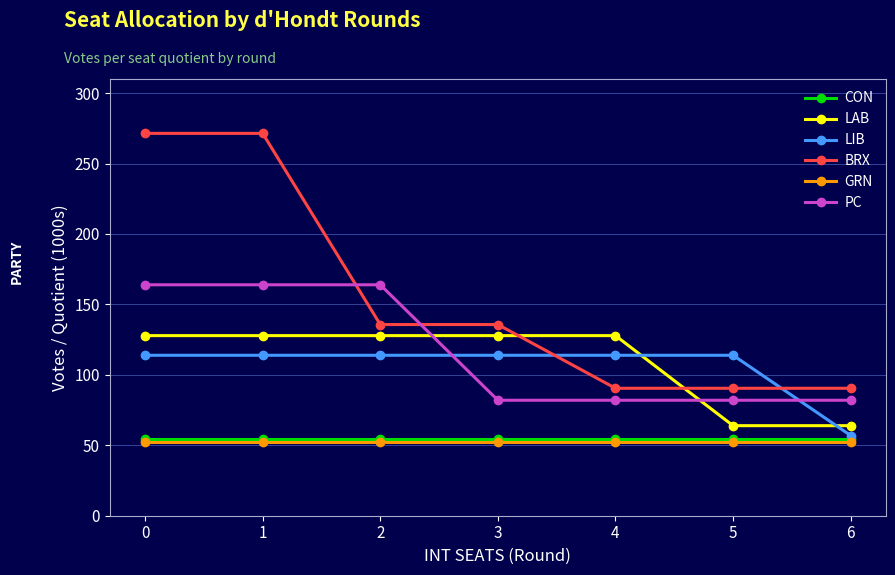

What is the minimum value shown in the chart?

52.7